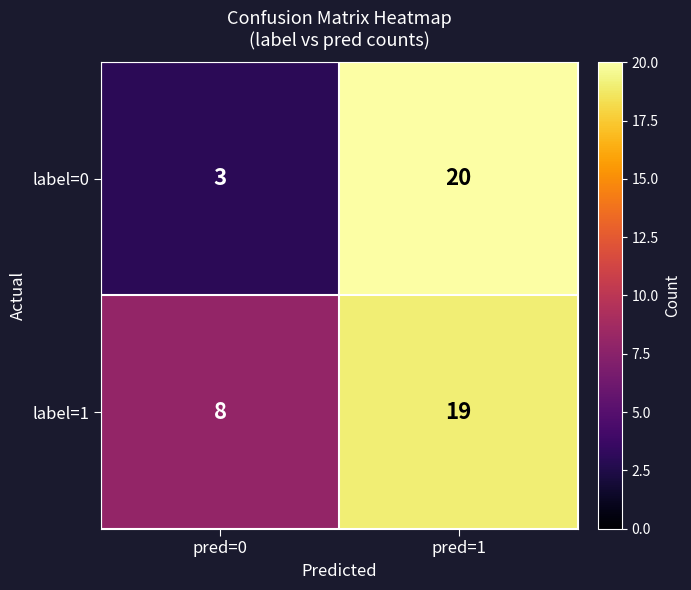

Reading left to right, transcribe all the data shown in this chart.

label=0: pred=0=3	pred=1=20
label=1: pred=0=8	pred=1=19